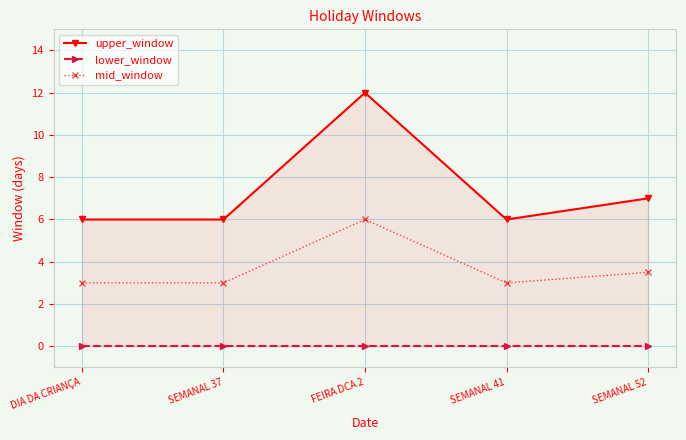

Reading left to right, extract all data points from this chart.

upper_window: 6.0	6.0	12.0	6.0	7.0
lower_window: 0.0	0.0	0.0	0.0	0.0
mid_window: 3.0	3.0	6.0	3.0	3.5